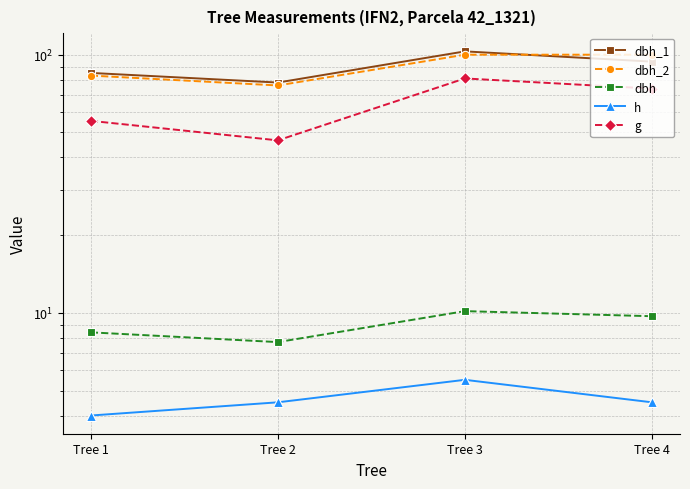

What is the smallest value displayed?

4.0